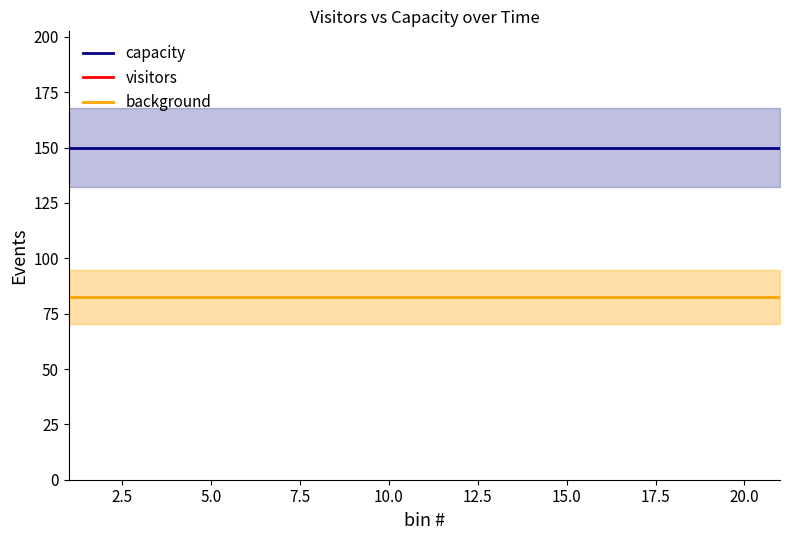

Is the value of visitors at 0.0 greater than the value of background at 7.5?

Yes